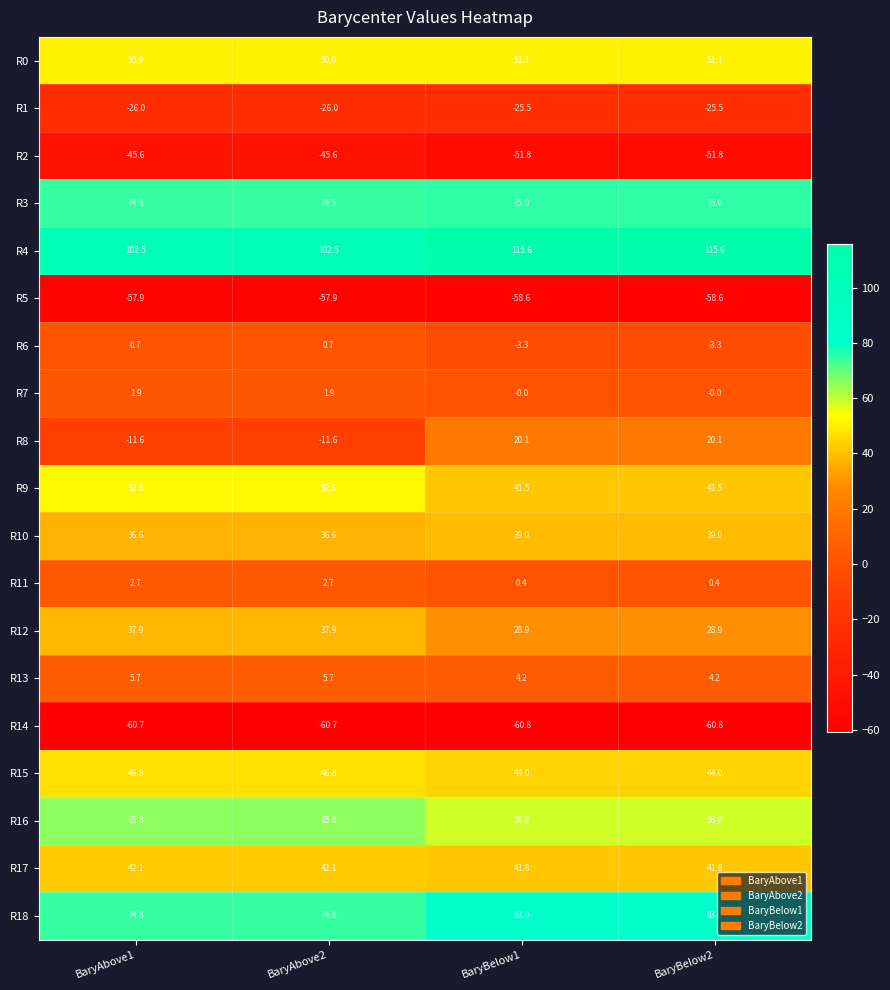

What is the maximum value shown in the chart?

115.6